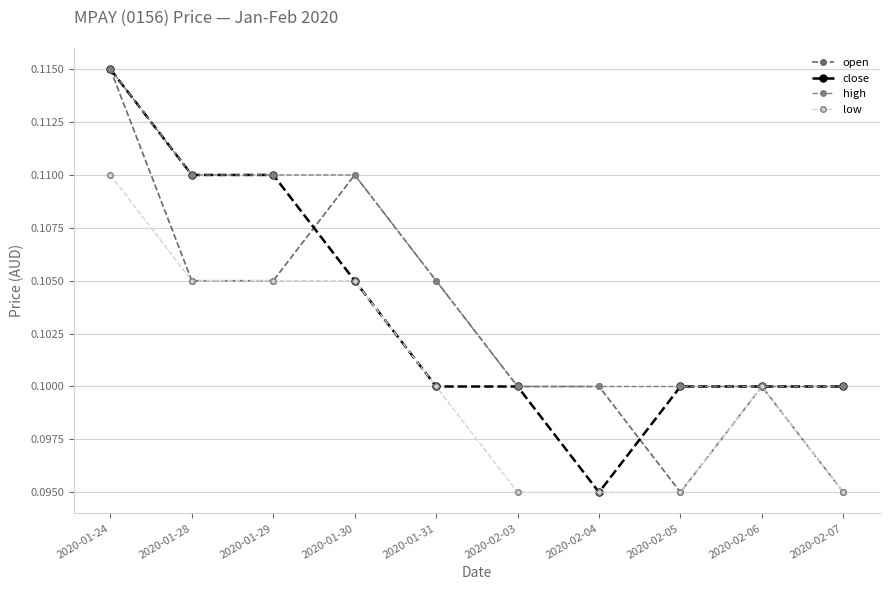

Count the number of categories in the chart.

10